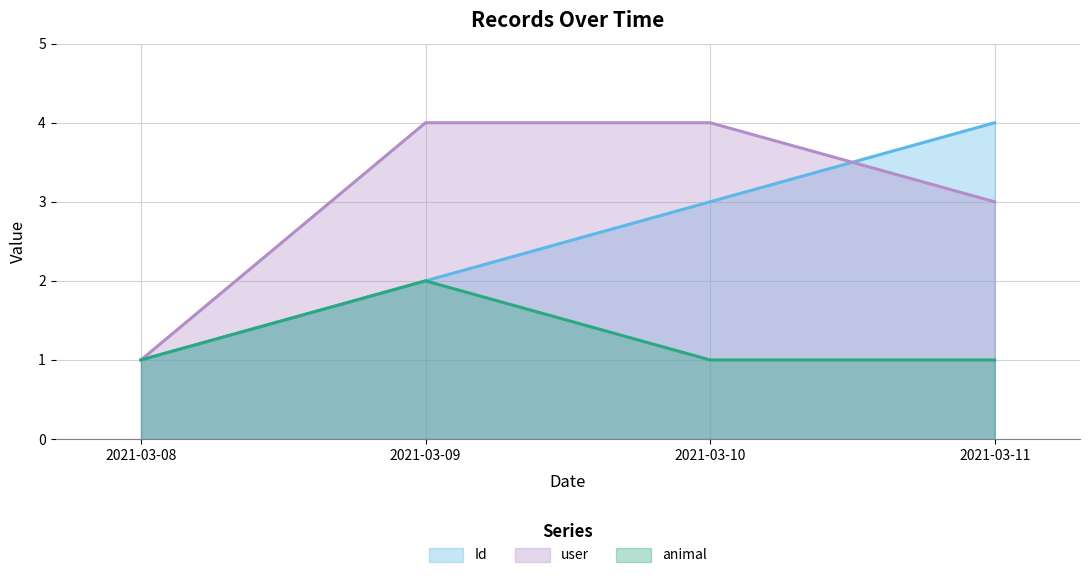

True or false: Id and animal cross at least once.

False